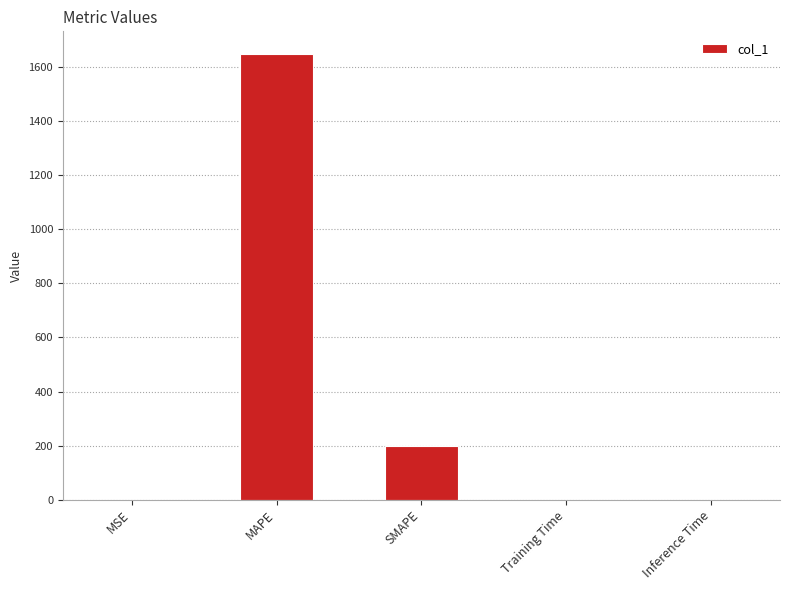

What value does the data have at MAPE?

1650.7